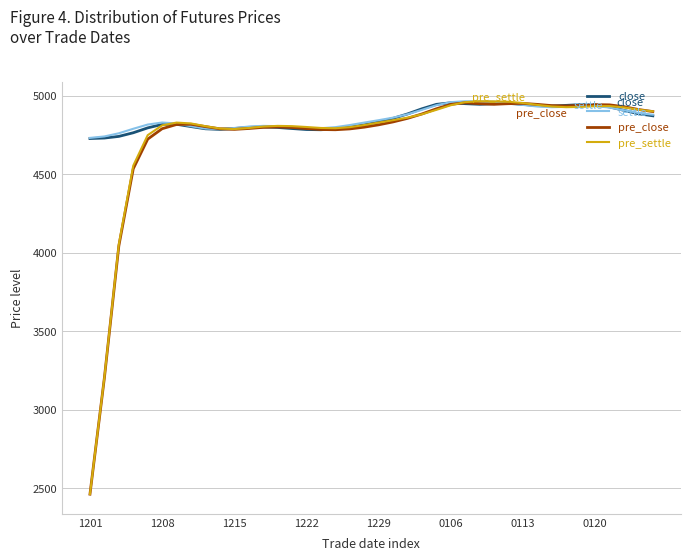

What is the greatest value displayed?

4963.7